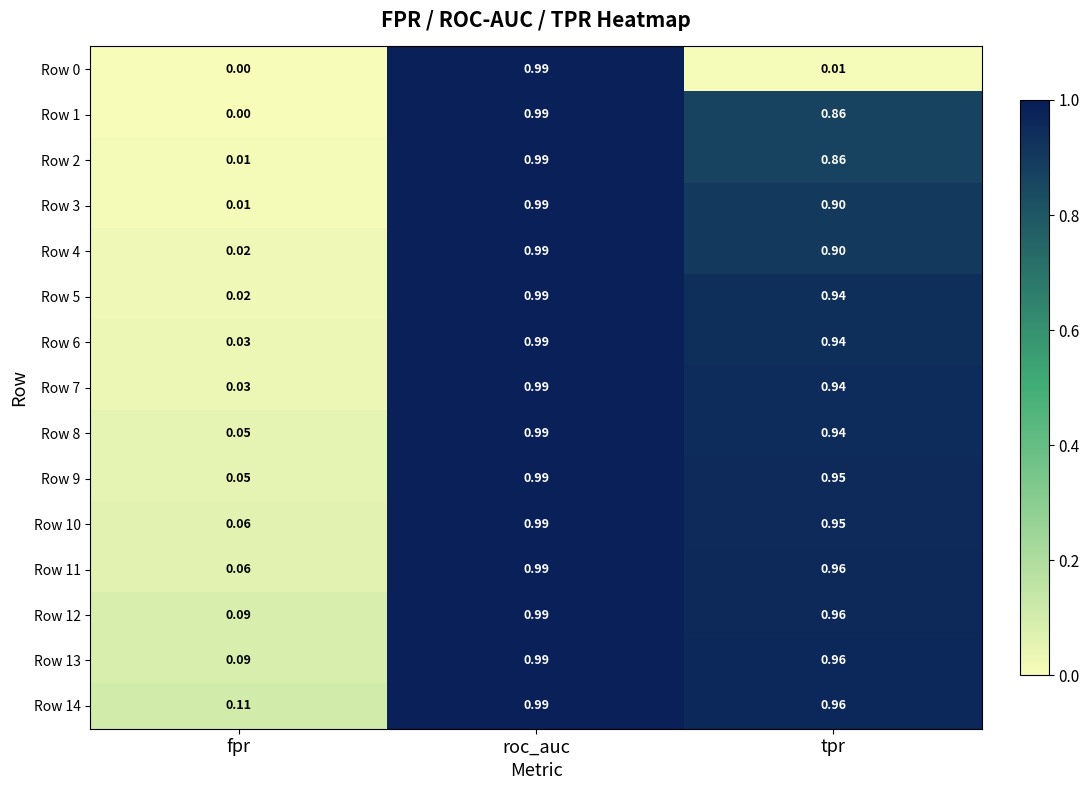

At which label does Row 4 reach its minimum?

fpr